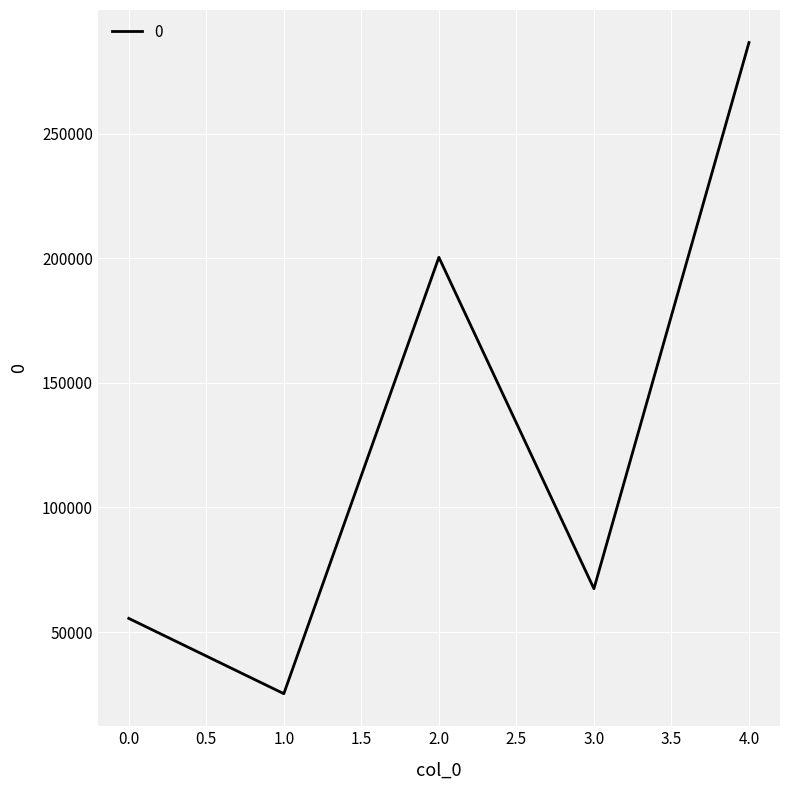

What is the greatest value displayed?

286528.2